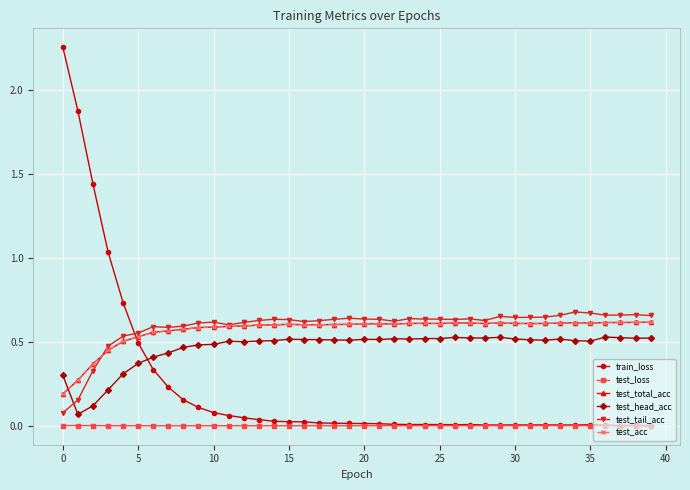

Which series has the largest range (max minus min)?

train_loss